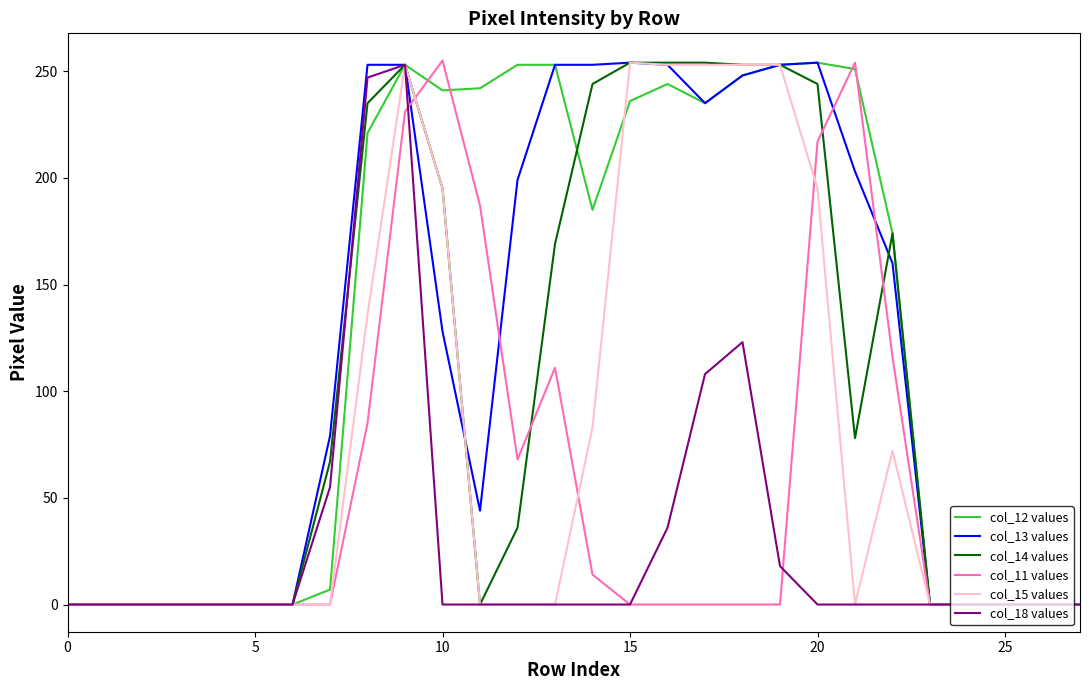

What is the maximum value for col_11 values?

255